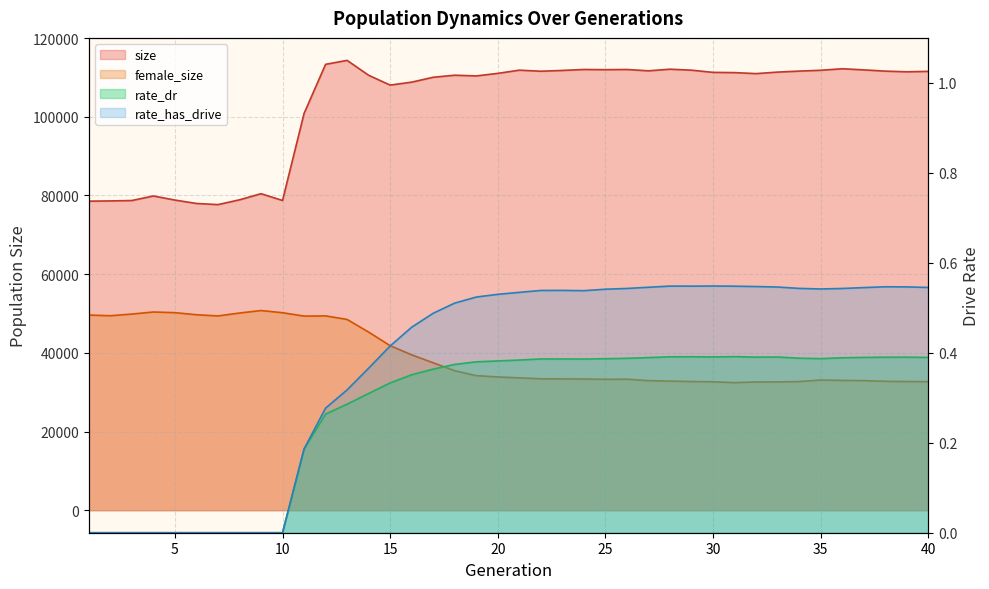

Where does the size series first go above 111272?

12